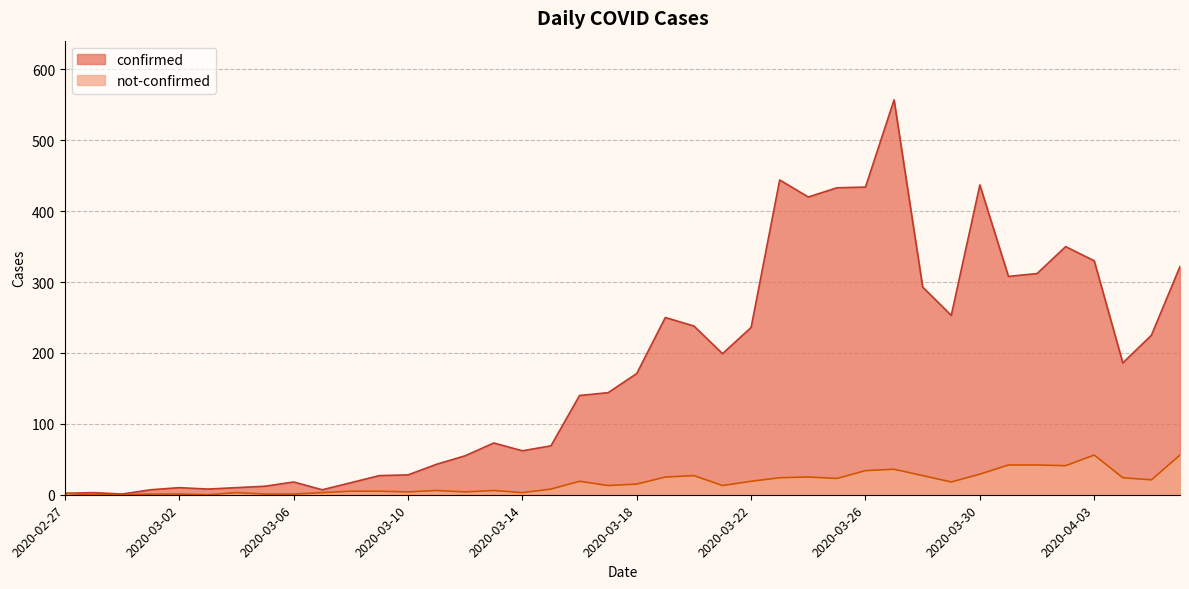

How many values in the not-confirmed series exceed 15?

19